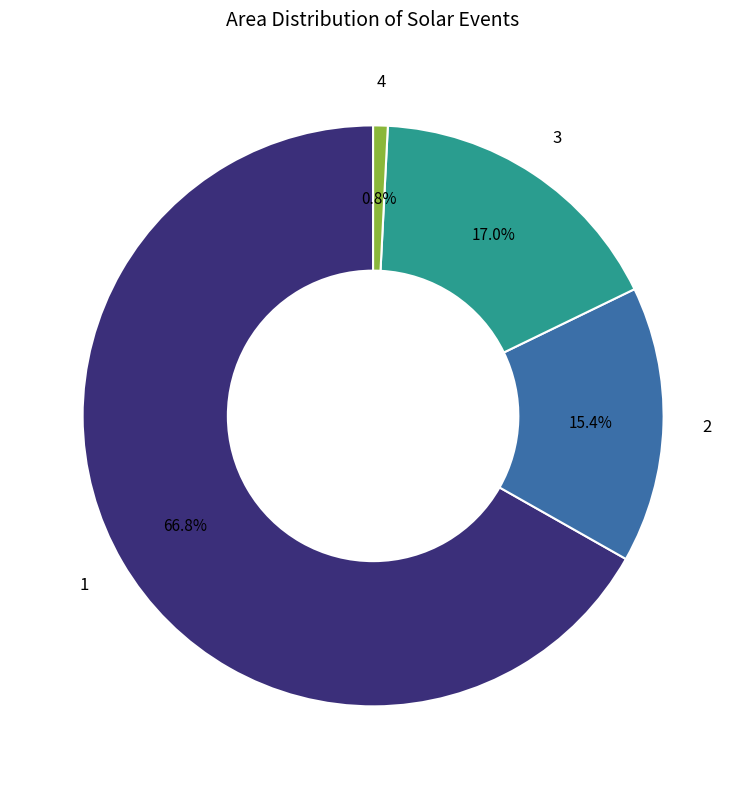

Is there any slice that represents more than half of the pie?

Yes